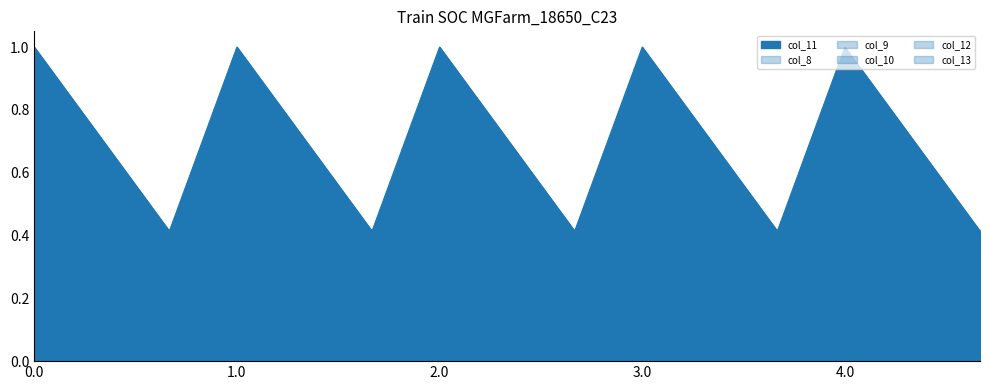

How many interior local valleys does the col_9 series have?

4